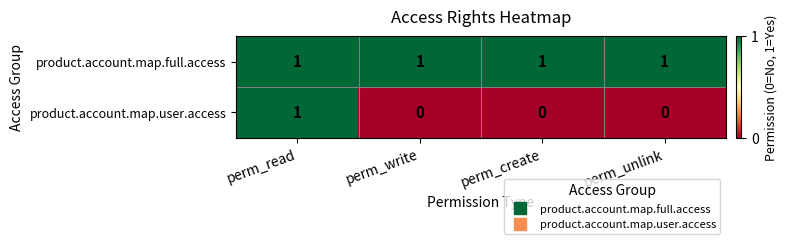

Reading left to right, what are all the values shown in this chart?

product.account.map.full.access: 1	1	1	1
product.account.map.user.access: 1	0	0	0